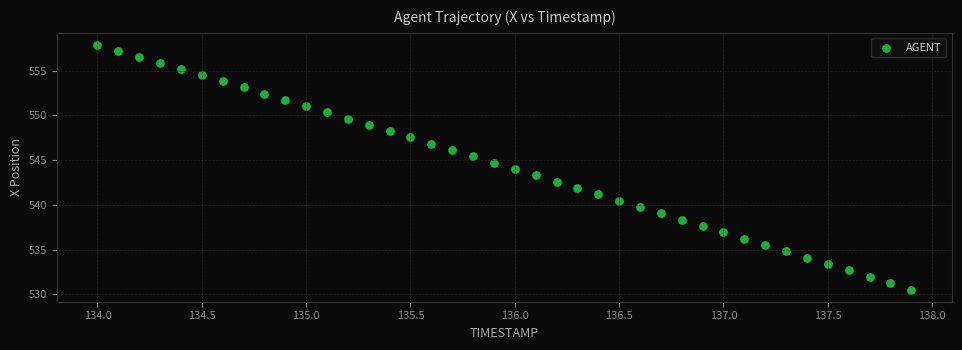

What is the range of X values (max minus min)?

3.9